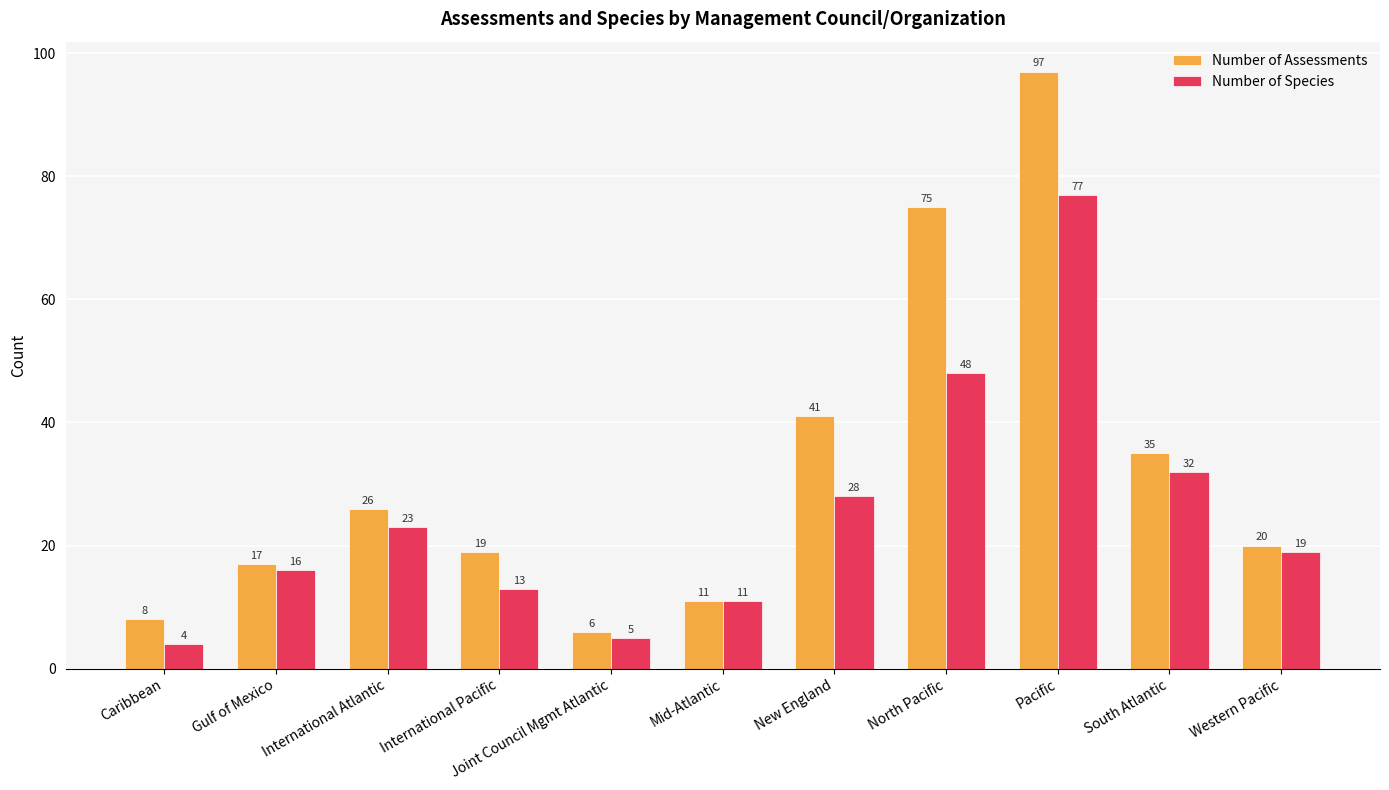

Is it true that Number of Species equals 77 at Pacific?

True